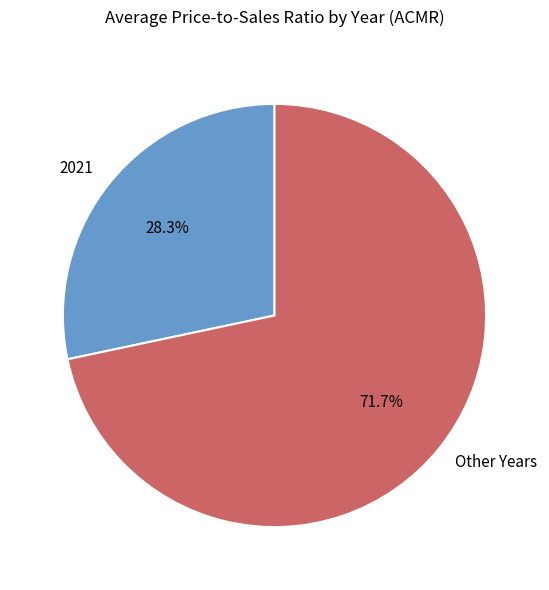

What portion of the pie excludes 2021?

71.7%